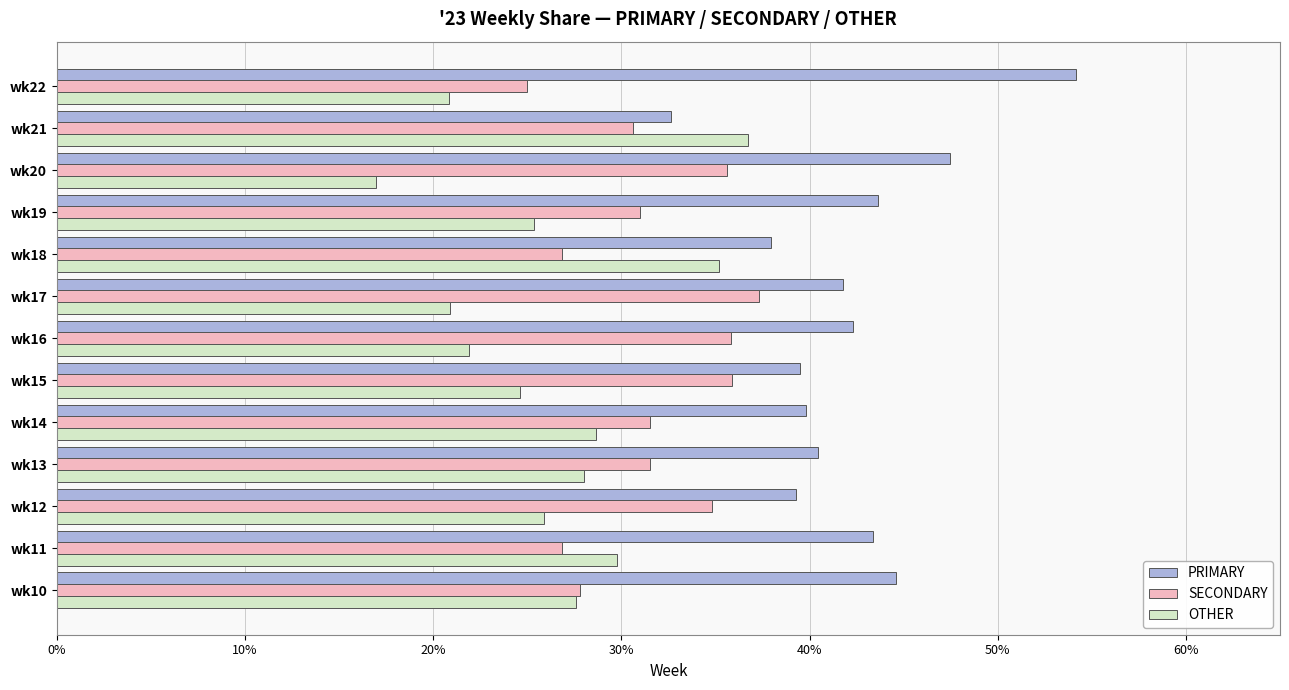

Which label corresponds to the largest value in the chart?

wk22